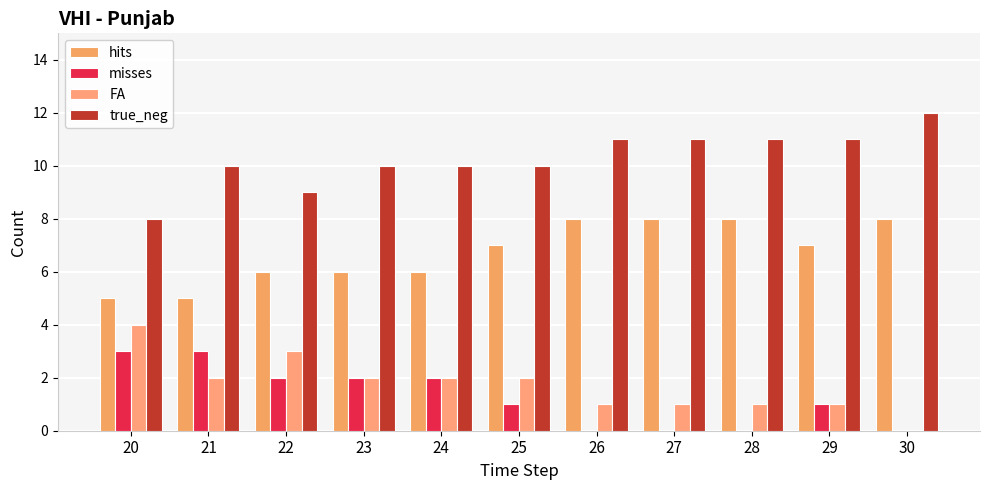

Rank the series by their maximum value, from highest to lowest.

true_neg, hits, FA, misses